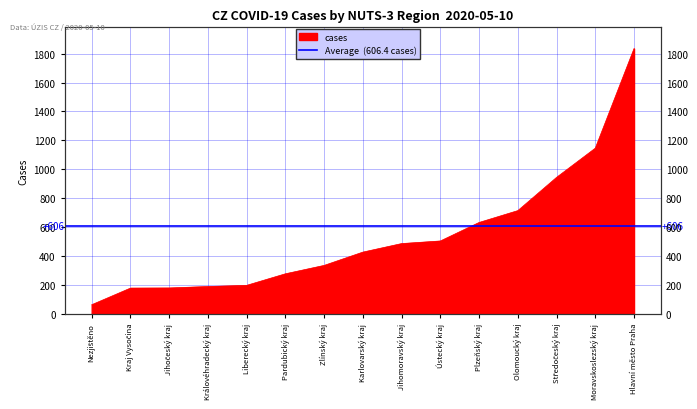

Reading left to right, extract all data points from this chart.

63	178	179	189	197	277	335	427	486	504	632	714	944	1146	1835